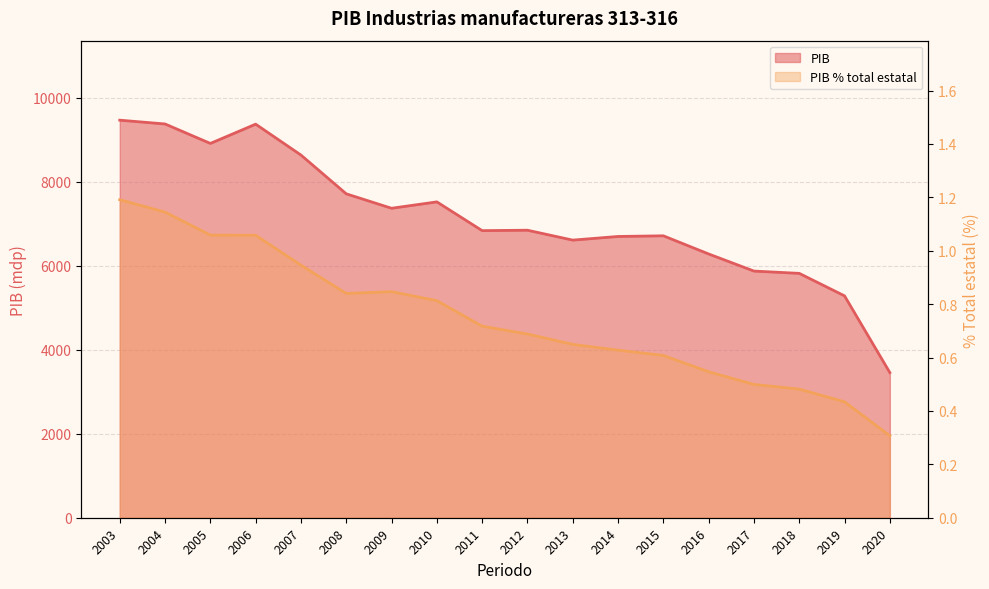

At how many categories does at least one series exceed 3903?

17